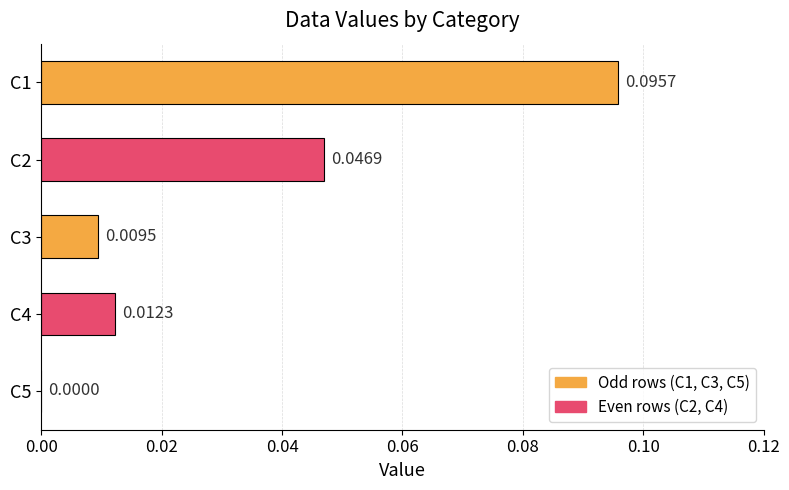

Between C5 and C3, which is larger?

C3